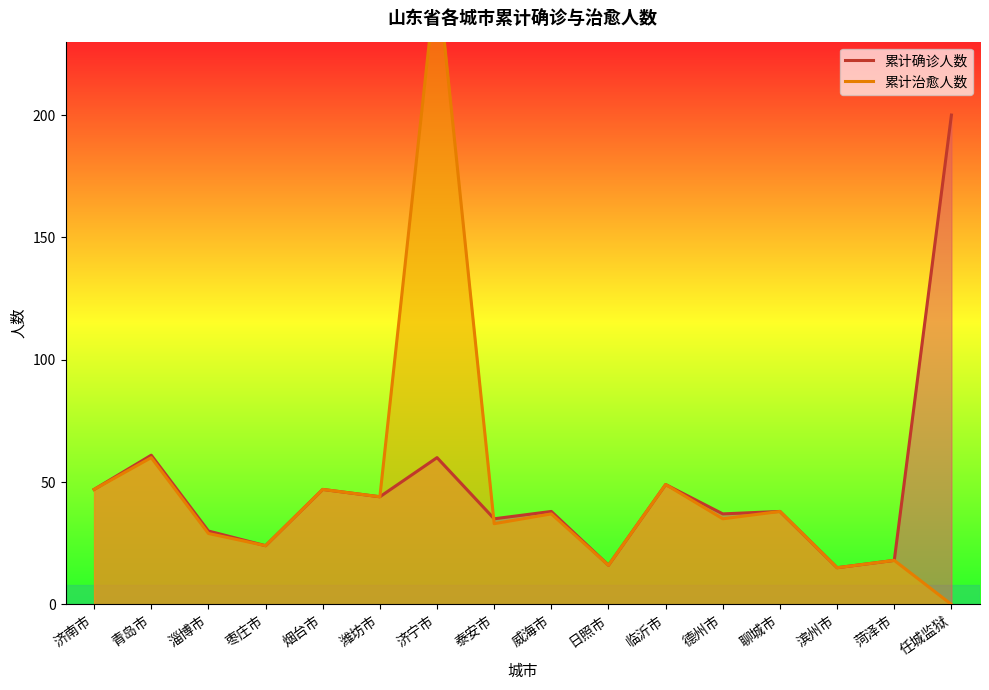

Reading left to right, what are all the values shown in this chart?

累计确诊人数: 47	61	30	24	47	44	60	35	38	16	49	37	38	15	18	200
累计治愈人数: 47	60	29	24	47	44	259	33	37	16	49	35	38	15	18	0